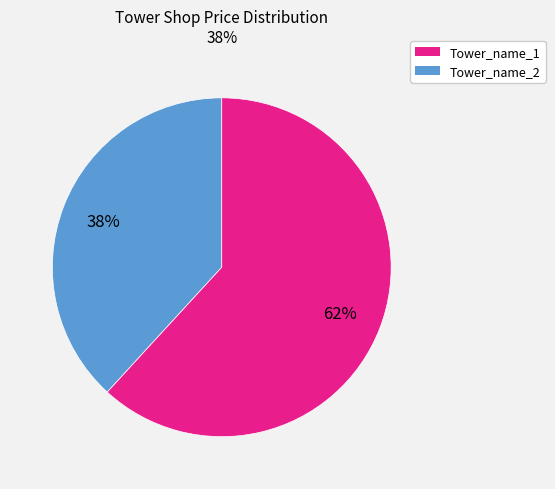

To the nearest percent, what is the average slice percentage?

50%